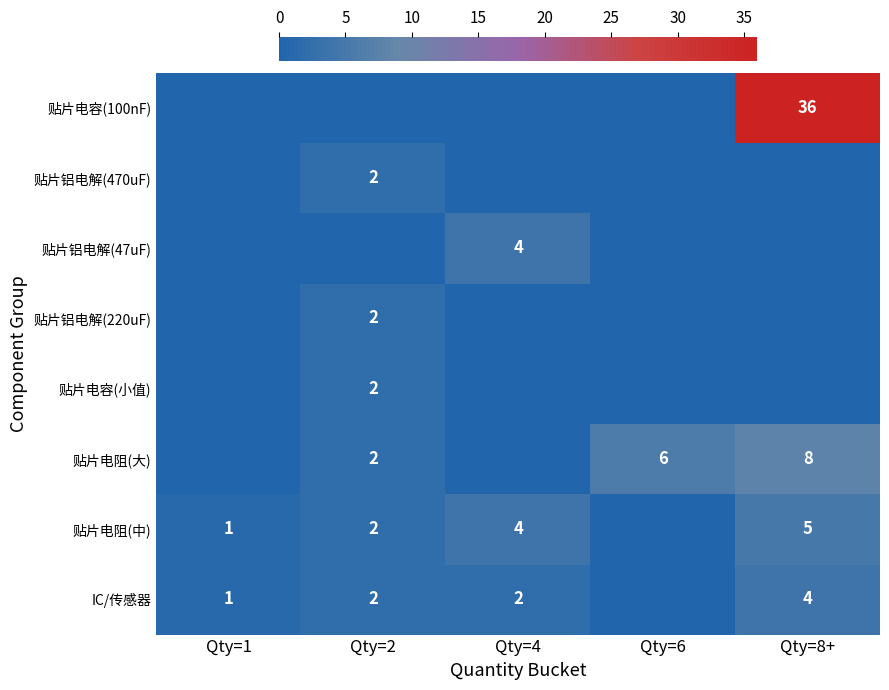

What is the spread (max minus min) of values at Qty=2?

2